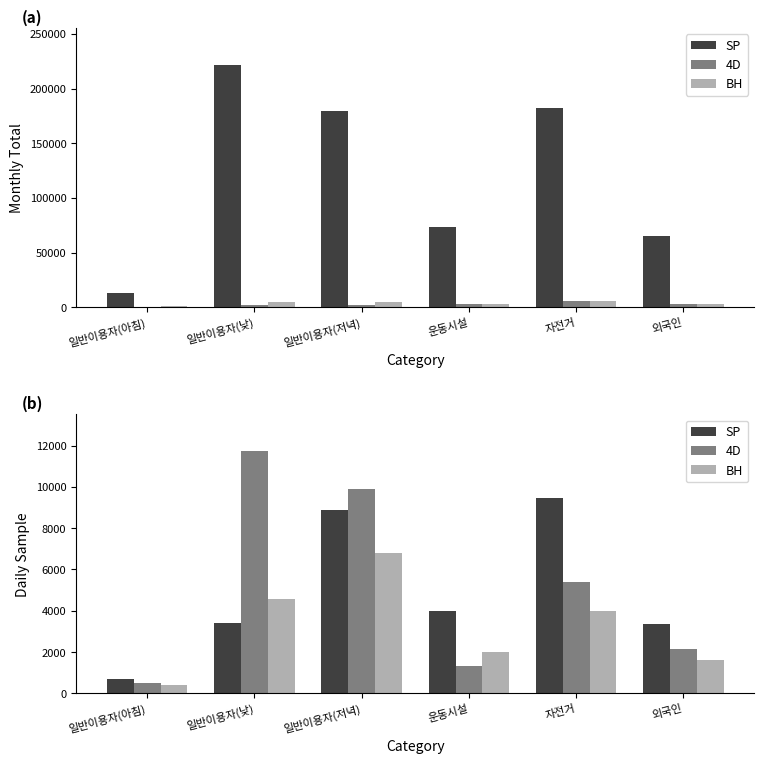

How many bars are there in total?

18